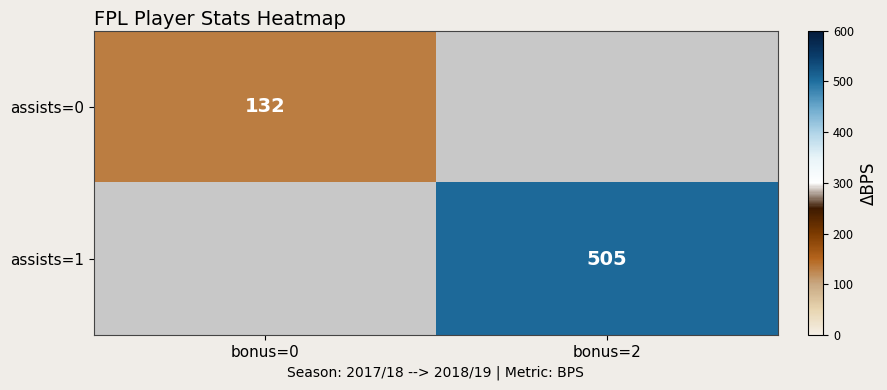

Is it true that assists=1 equals 505 at bonus=2?

True